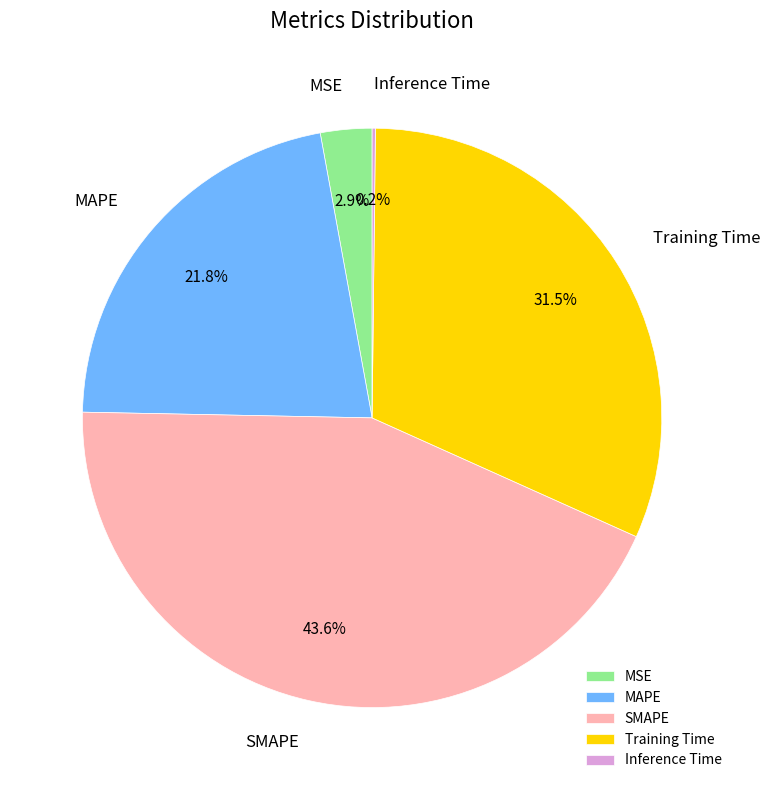

Does any single category account for the majority?

No